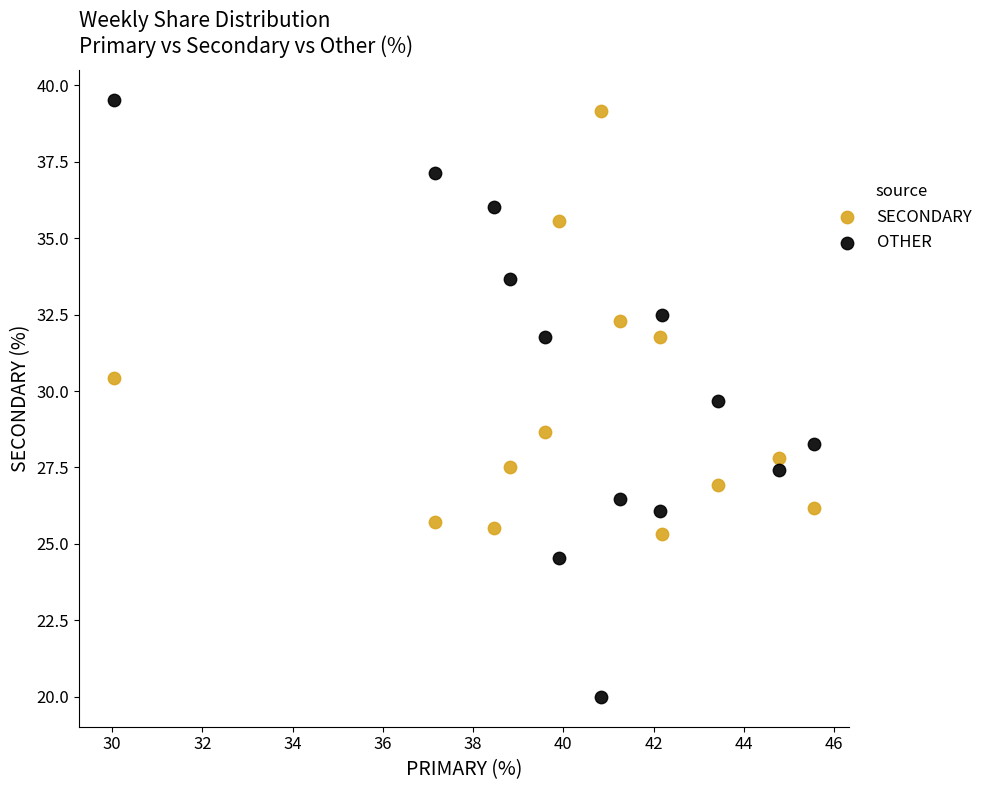

What are all the series names shown in the legend?

SECONDARY, OTHER